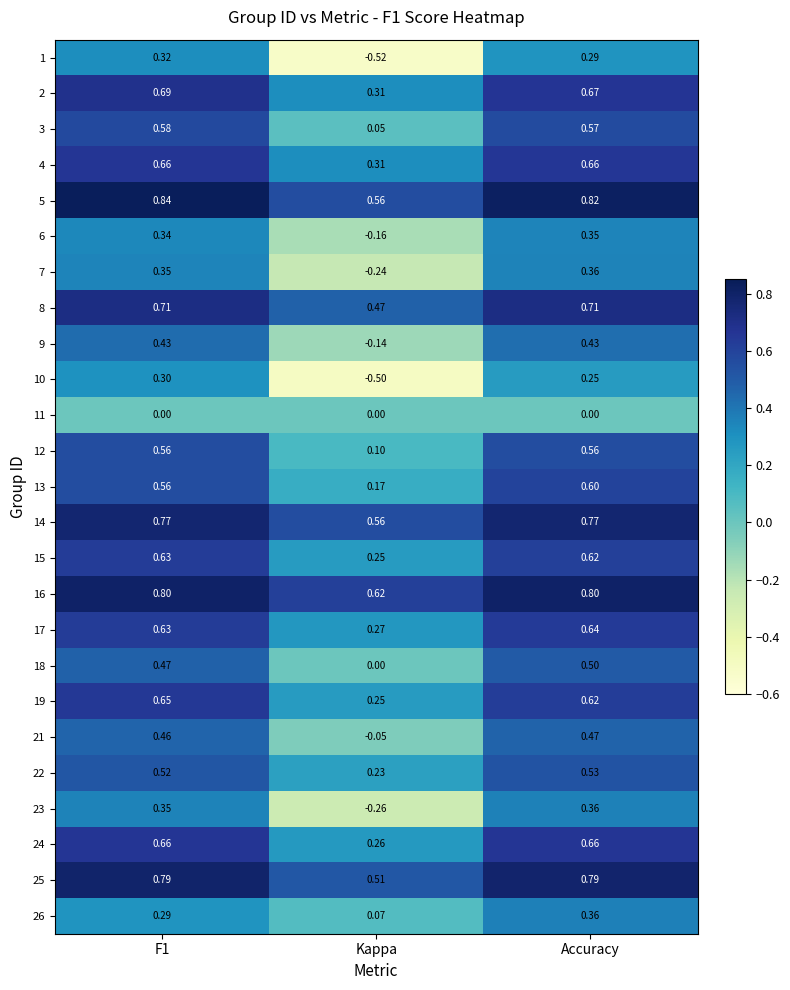

Is the value of 10 at Kappa greater than the value of 2 at Kappa?

No